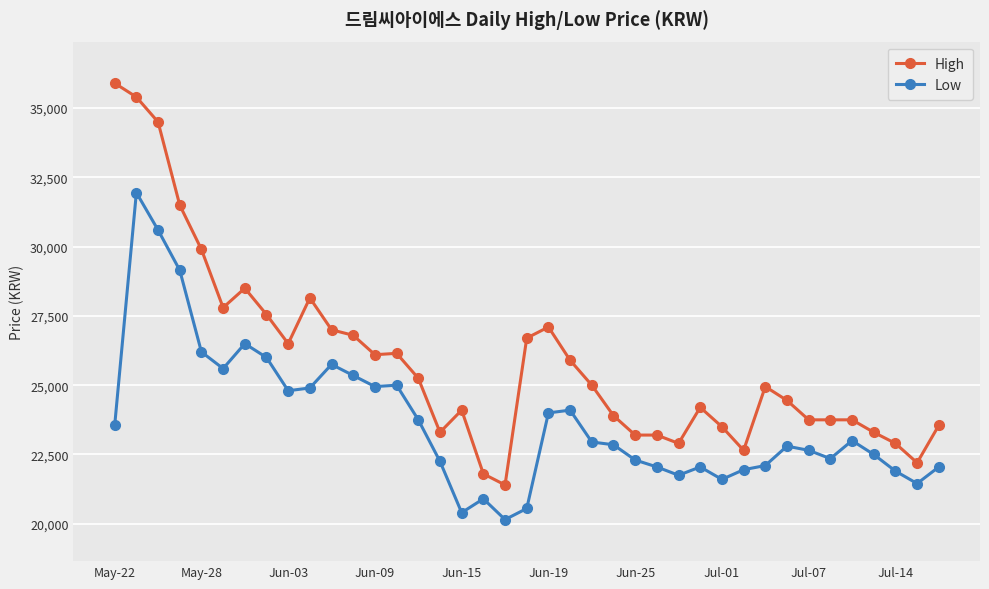

What is the value of the Low point at the 26th from the left?

22050